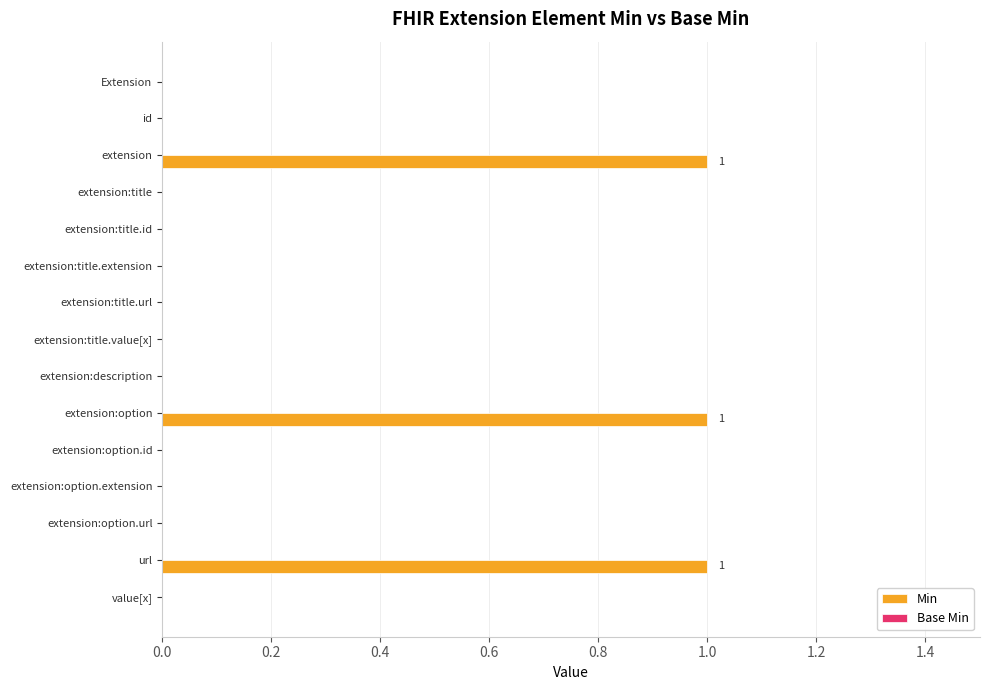

What is the sum of all values?

3